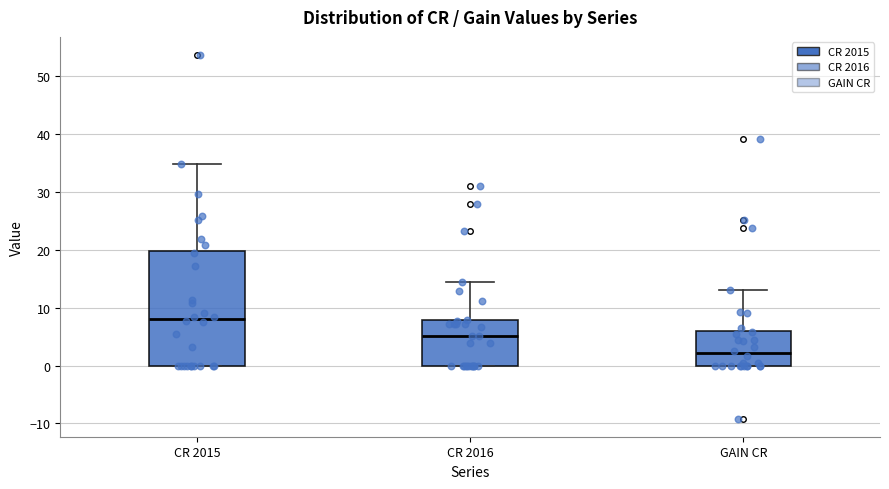

Reading left to right, transcribe this box plot: for each box, give where its median line is, the range the box spans, and where its two whiskers end, as read against the y-axis. The values are not printed on the chart, so give them approximately, as read against the axis.

CR 2015: median 8, box 0 to 20, whiskers 0 to 35
CR 2016: median 5, box 0 to 8, whiskers 0 to 15
GAIN CR: median 2, box 0 to 6, whiskers 0 to 13